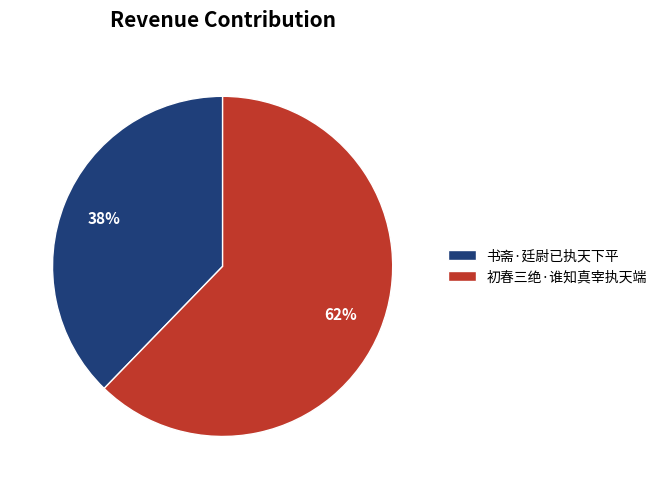

To the nearest percent, what is the average slice percentage?

50%